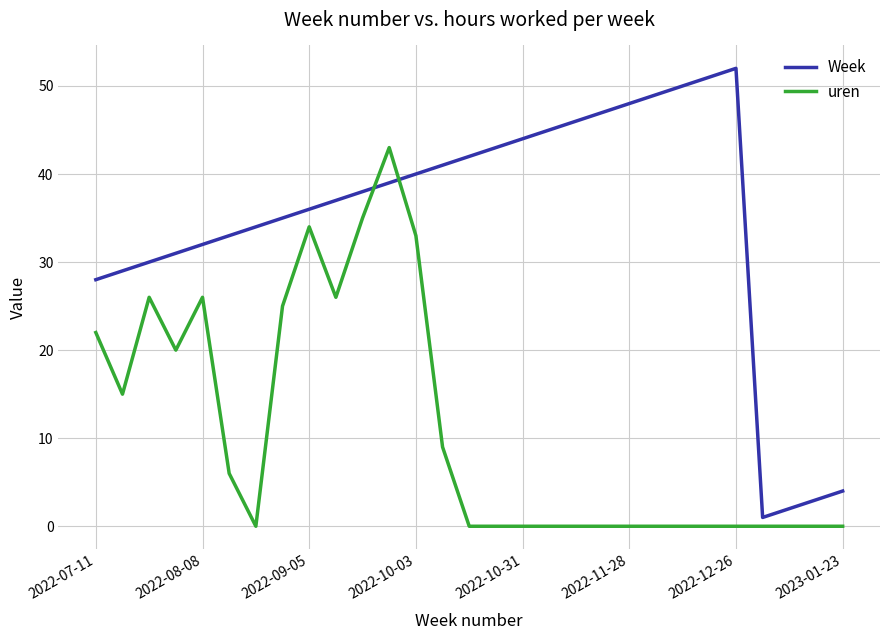

Rank the series by their maximum value, from lowest to highest.

uren, Week